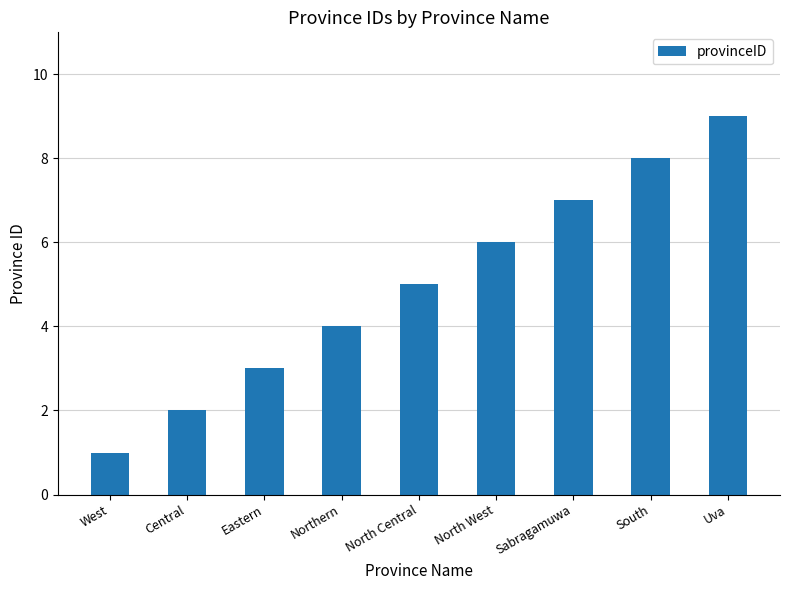

Reading left to right, transcribe all the data shown in this chart.

West=1	Central=2	Eastern=3	Northern=4	North Central=5	North West=6	Sabragamuwa=7	South=8	Uva=9